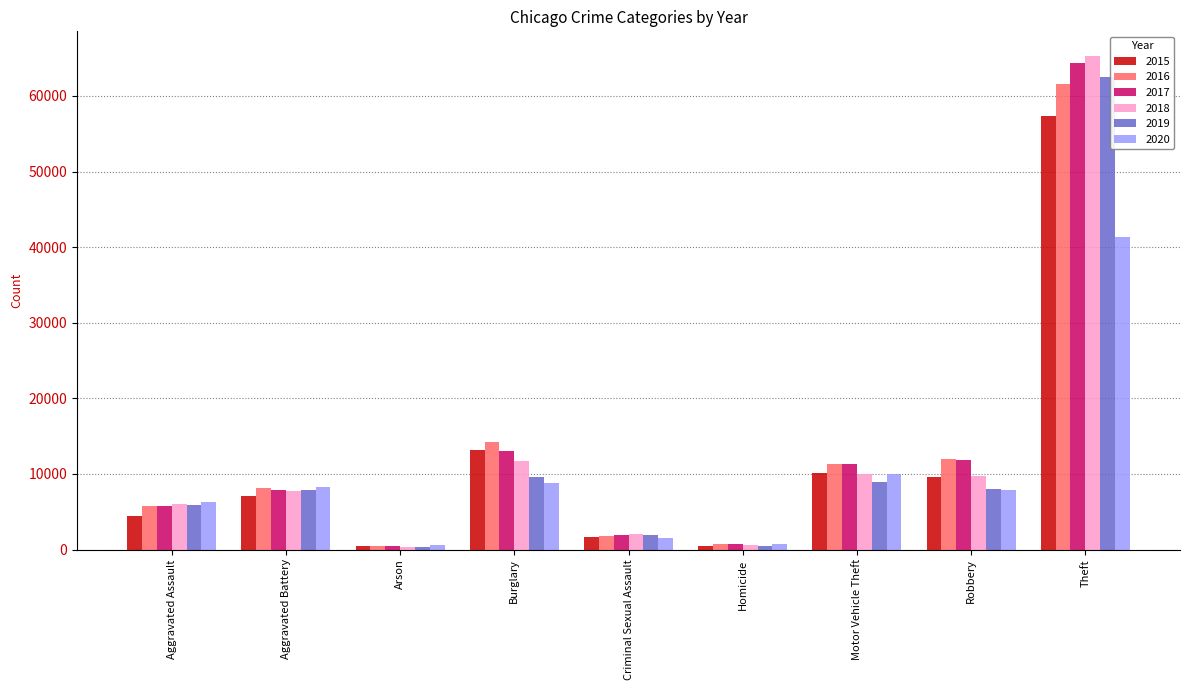

What is the value of the 2015 bar at the 2nd from the left?

7018